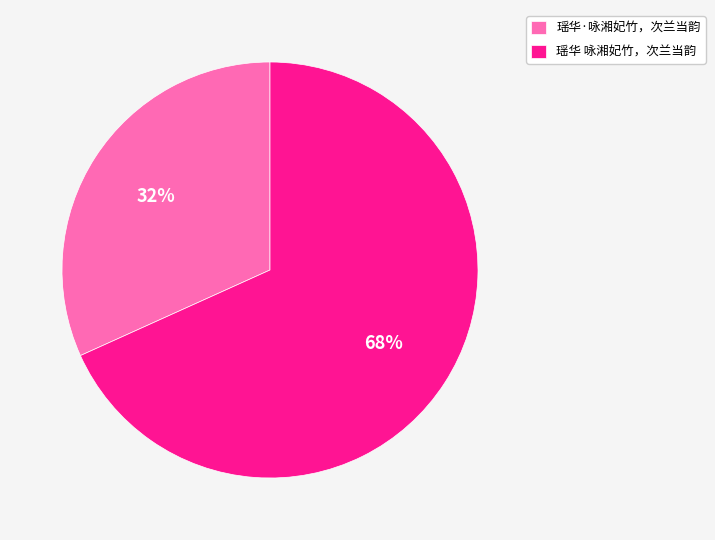

Rank the categories by value from lowest to highest.

瑶华·咏湘妃竹，次兰当韵, 瑶华 咏湘妃竹，次兰当韵